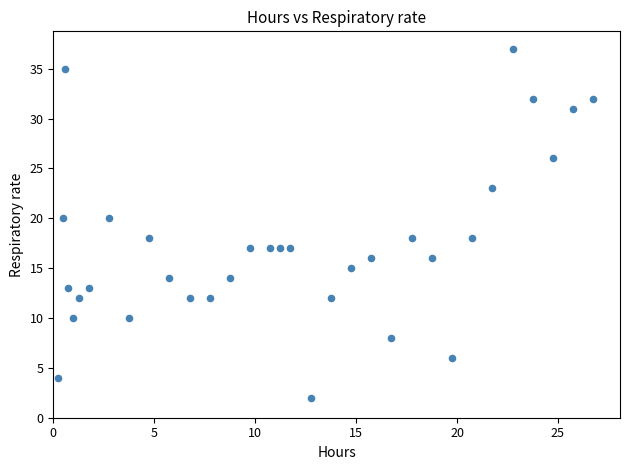

What is the range of Y values (max minus min)?

35